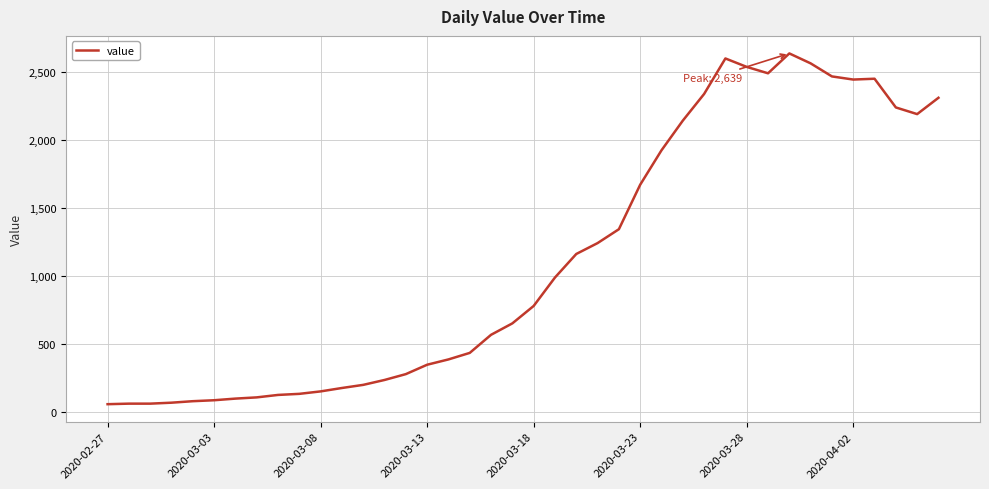

What is the minimum value shown in the chart?

61